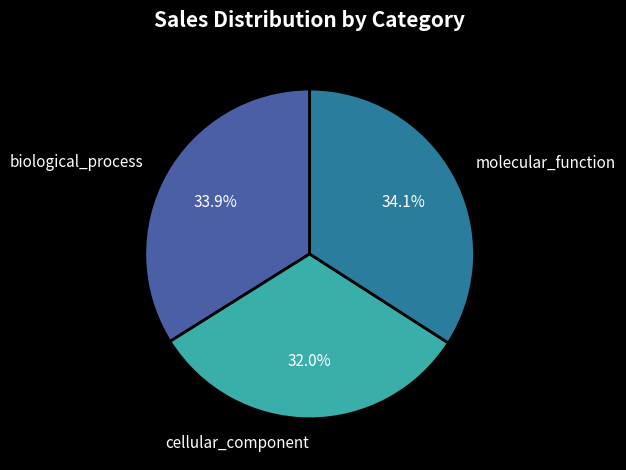

Is there a majority slice in this chart?

No